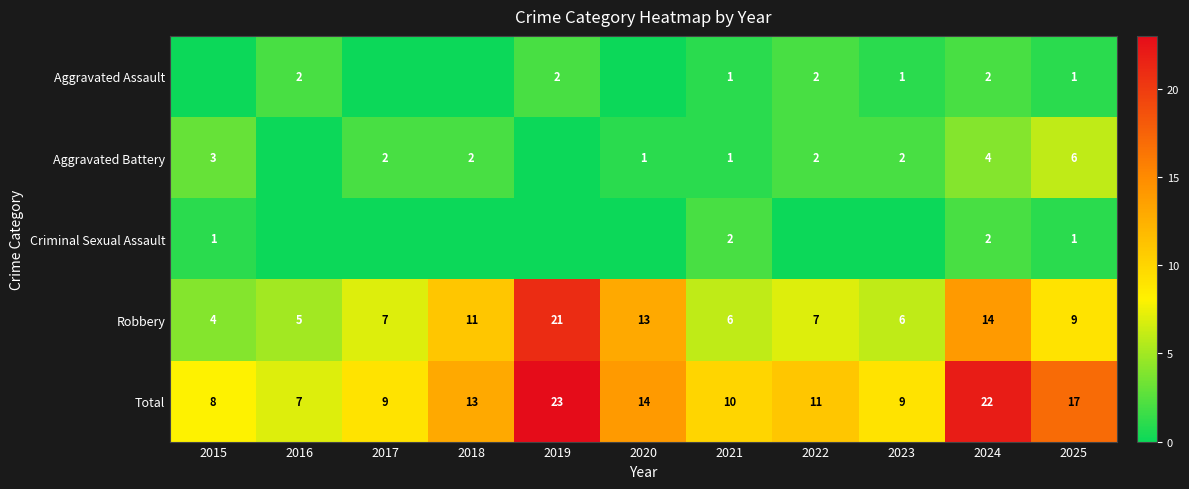

How many data points in Aggravated Battery are less than 2?

4